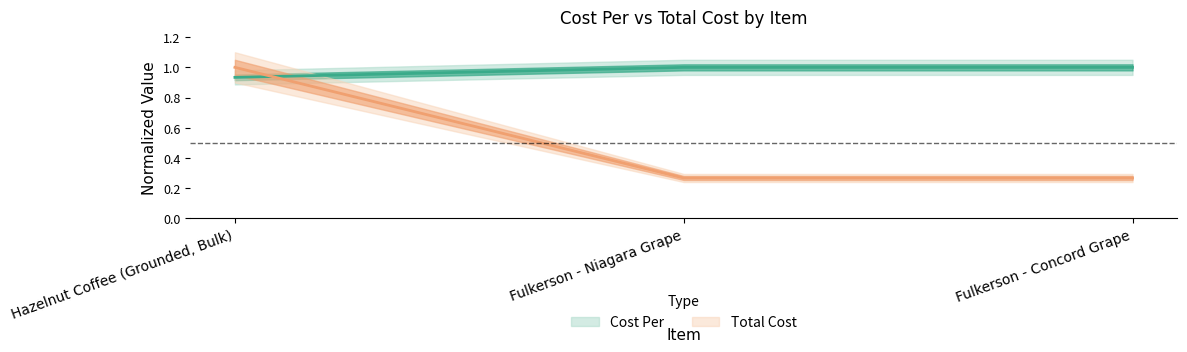

How many lines are shown in the chart?

2